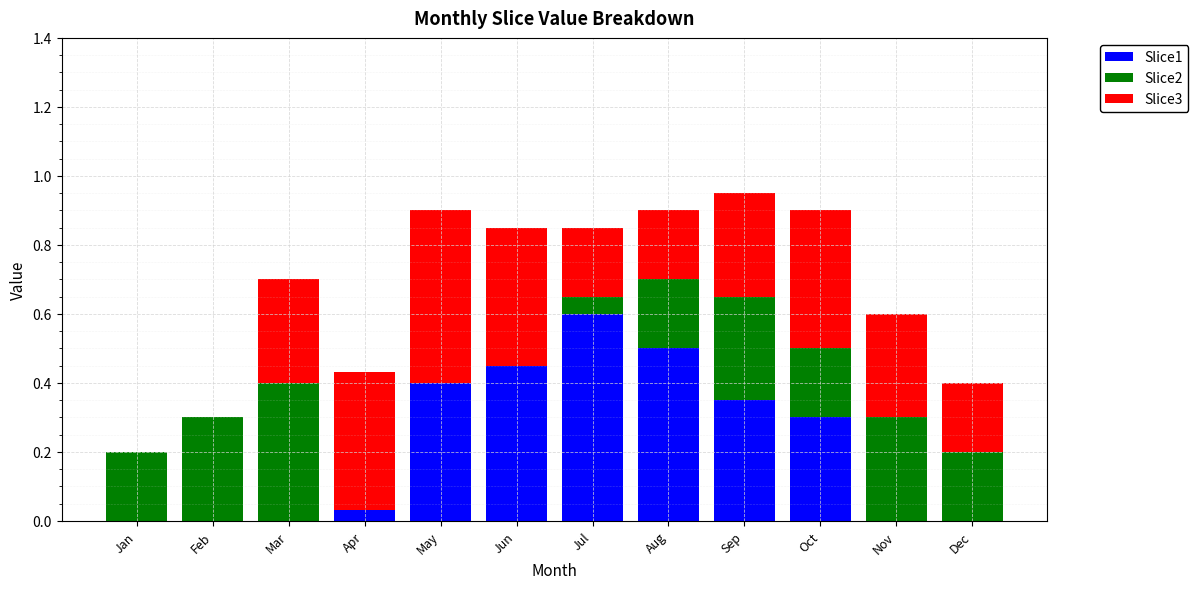

Are the bars grouped side by side (vs. stacked)?

No